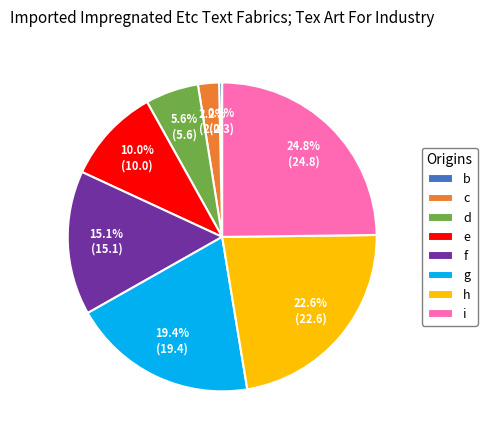

How much of the chart is everything except g?

80.6%